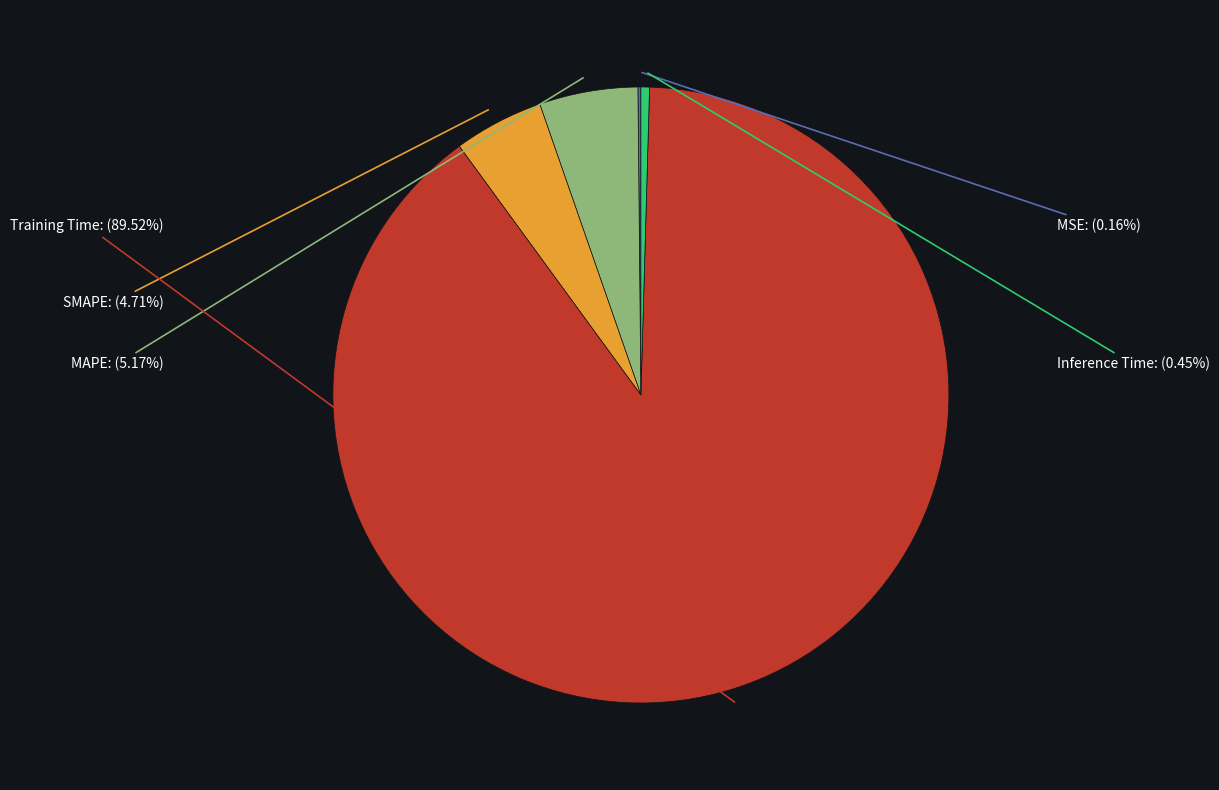

To the nearest percent, what portion does MAPE represent?

5%